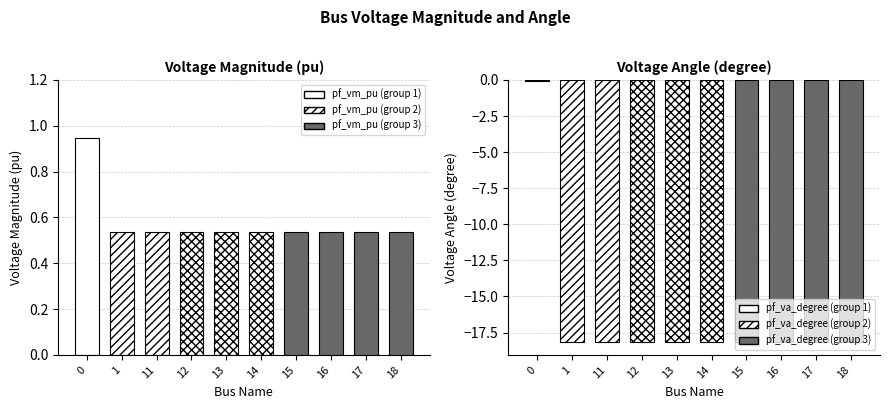

Which has a higher value, 16 or 15?

16